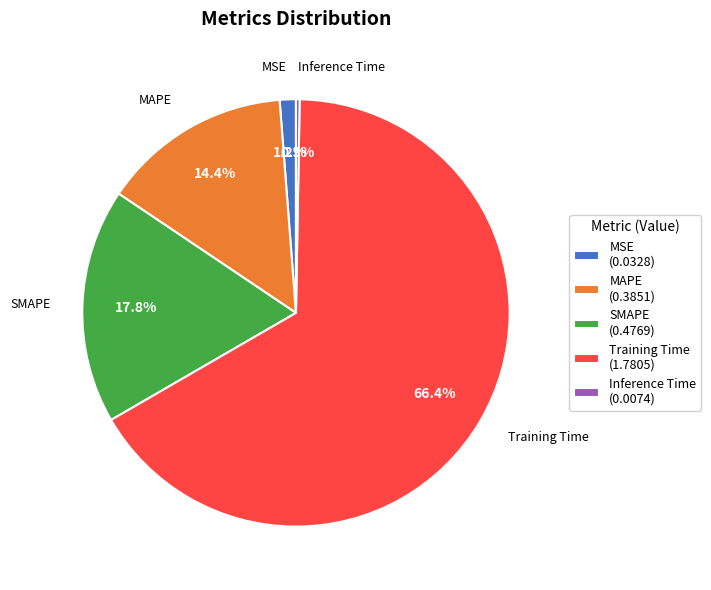

To the nearest percent, what portion does MAPE represent?

14%